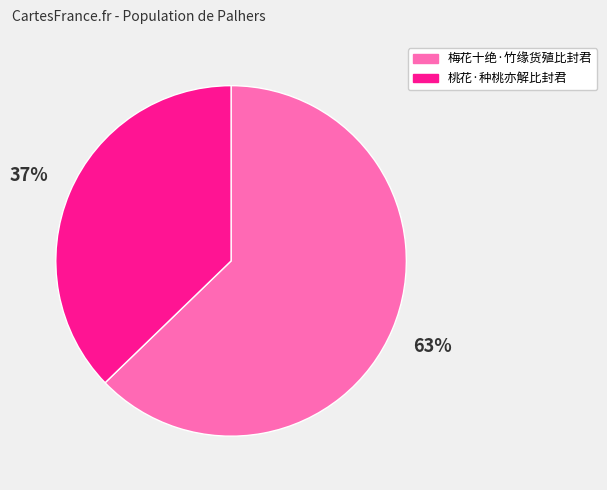

True or false: 梅花十绝·竹缘货殖比封君 accounts for 54% of the total.

False